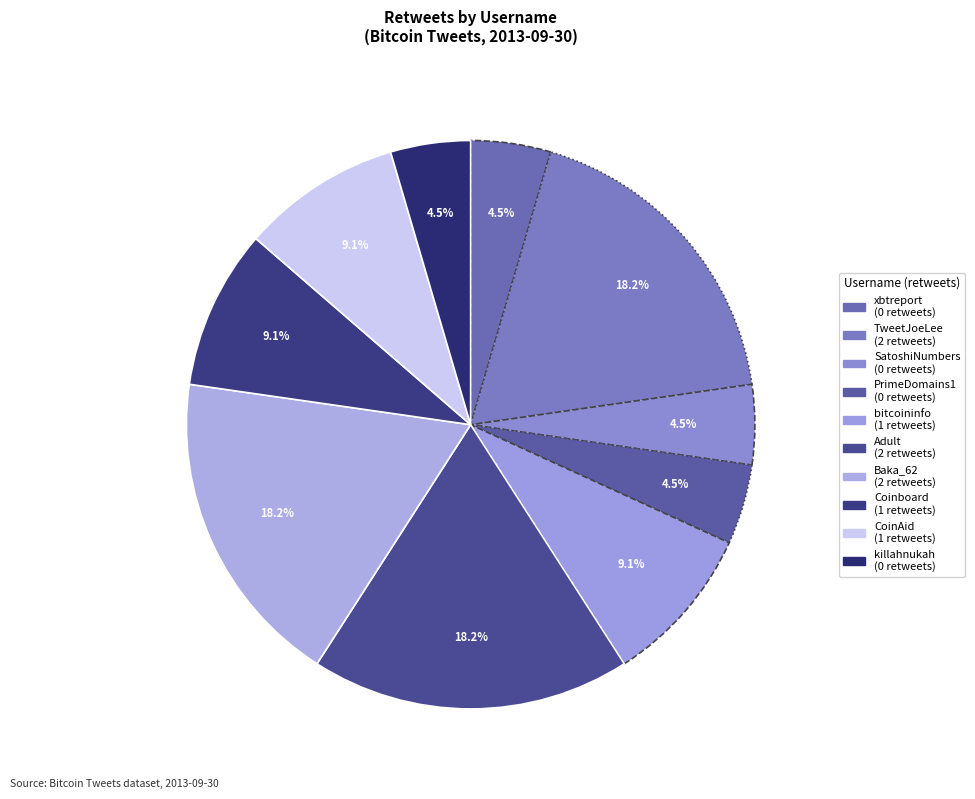

Is there any slice that represents more than half of the pie?

No